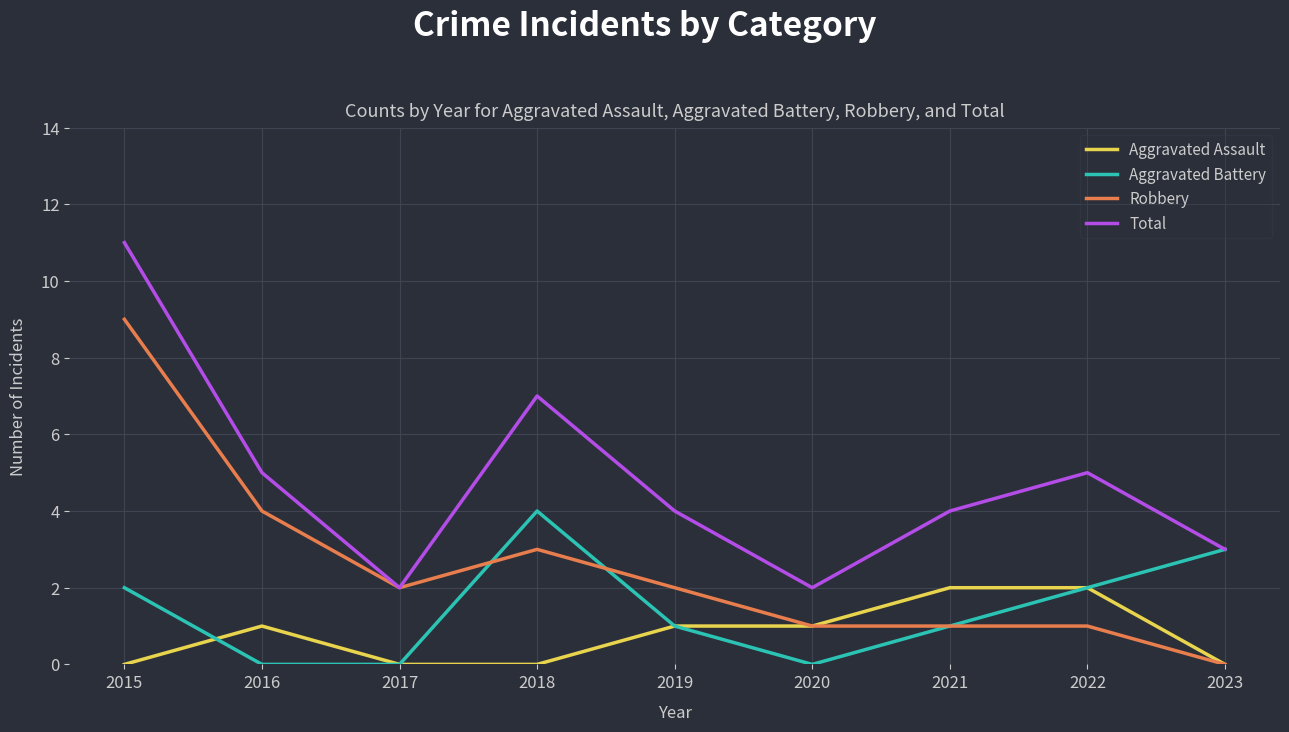

Is it true that Aggravated Assault equals 0 at 2018?

True